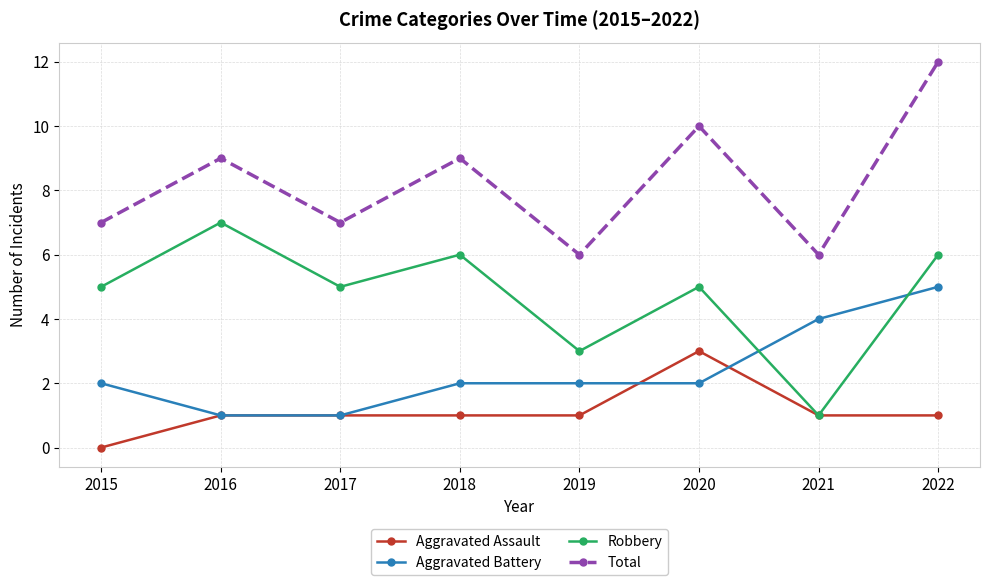

Count the Aggravated Assault values in the range 1 to 2.

6